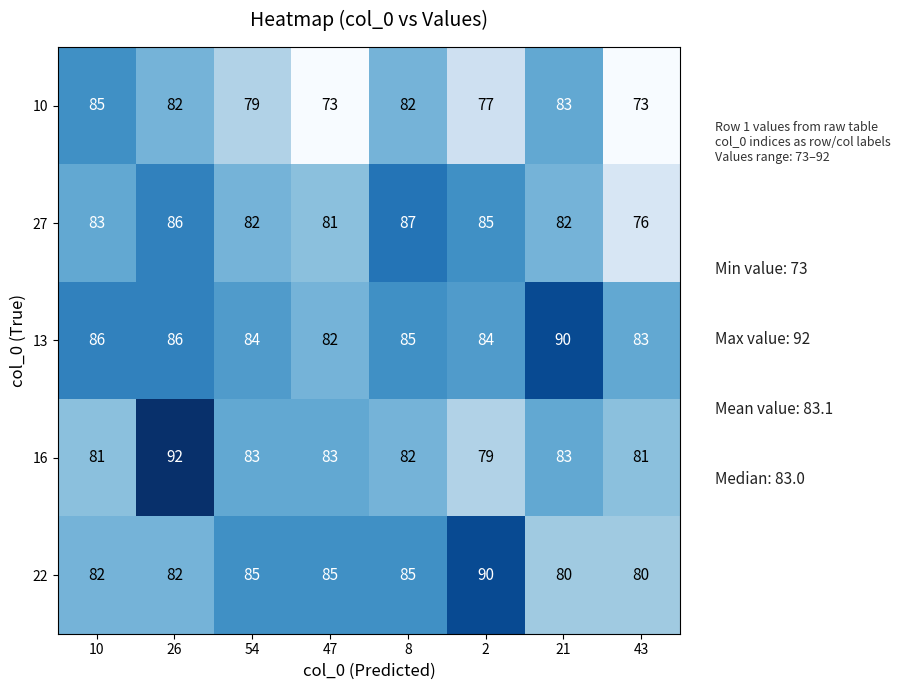

Count the number of data series in this chart.

5